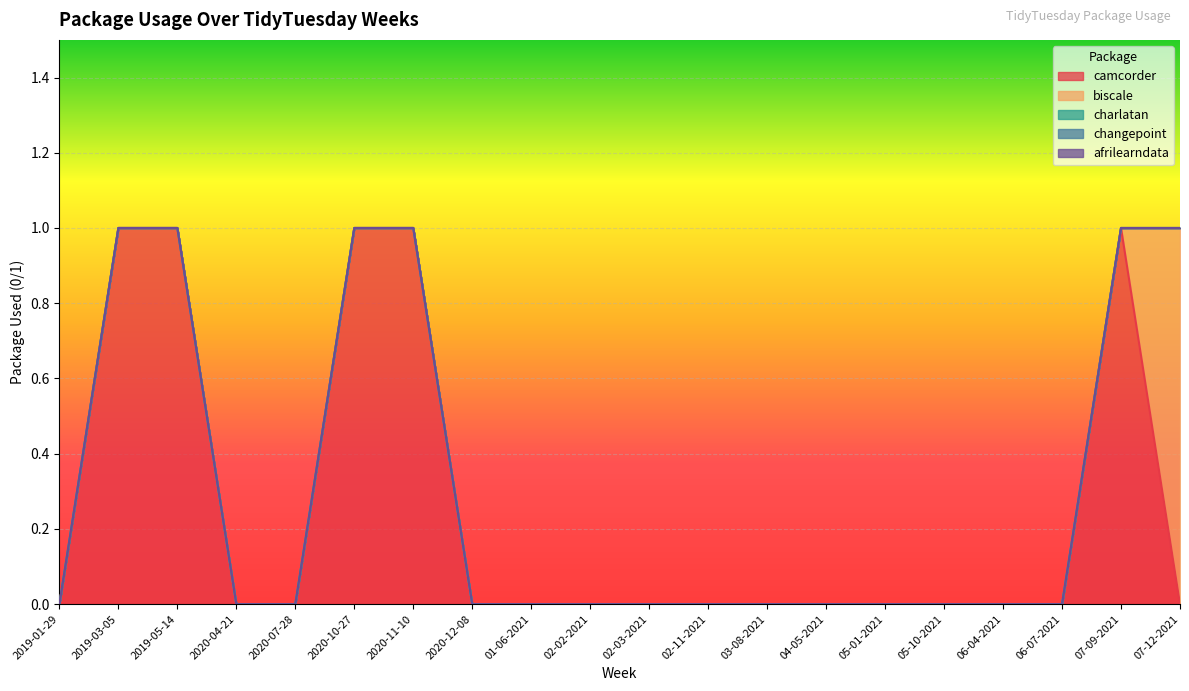

Rank the series by their maximum value, from lowest to highest.

charlatan, changepoint, afrilearndata, camcorder, biscale